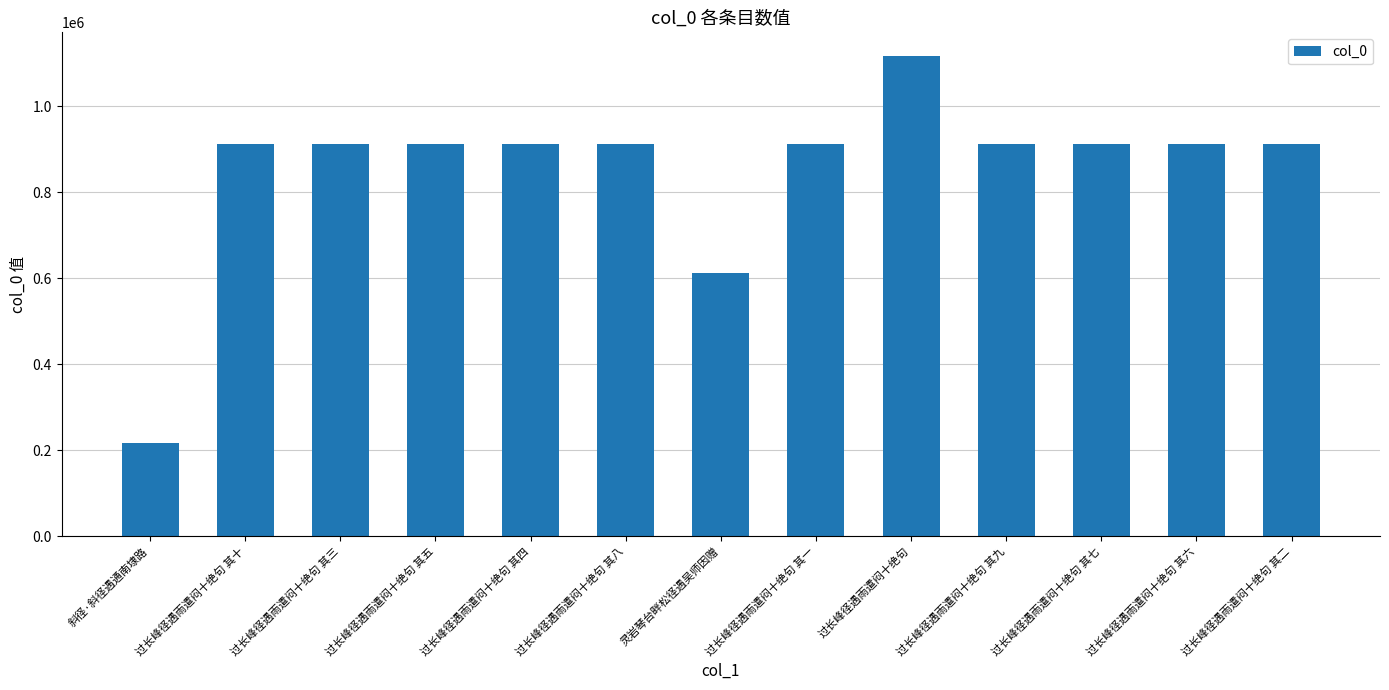

What is the sum of the values at 斜径·斜径遇通南埭路 and 过长峰径遇雨遣闷十绝句 其一?

1127859